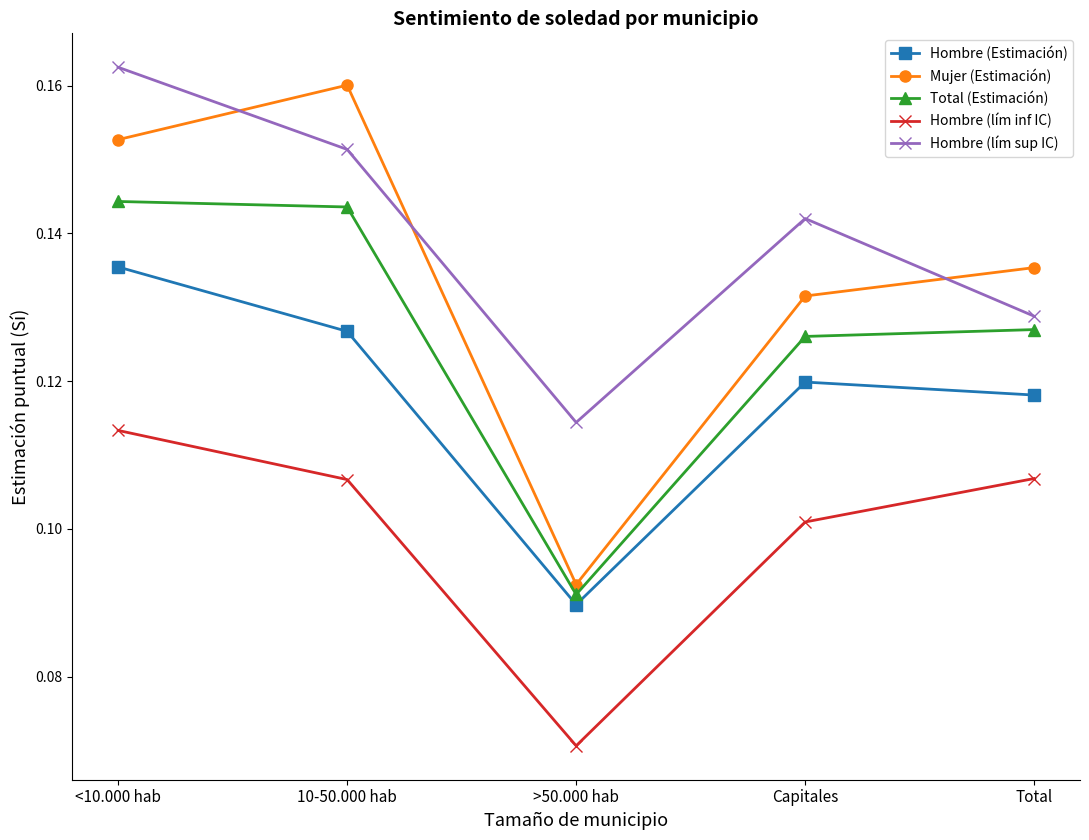

Rank the categories by Mujer (Estimación) value from highest to lowest.

10-50.000 hab, <10.000 hab, Total, Capitales, >50.000 hab